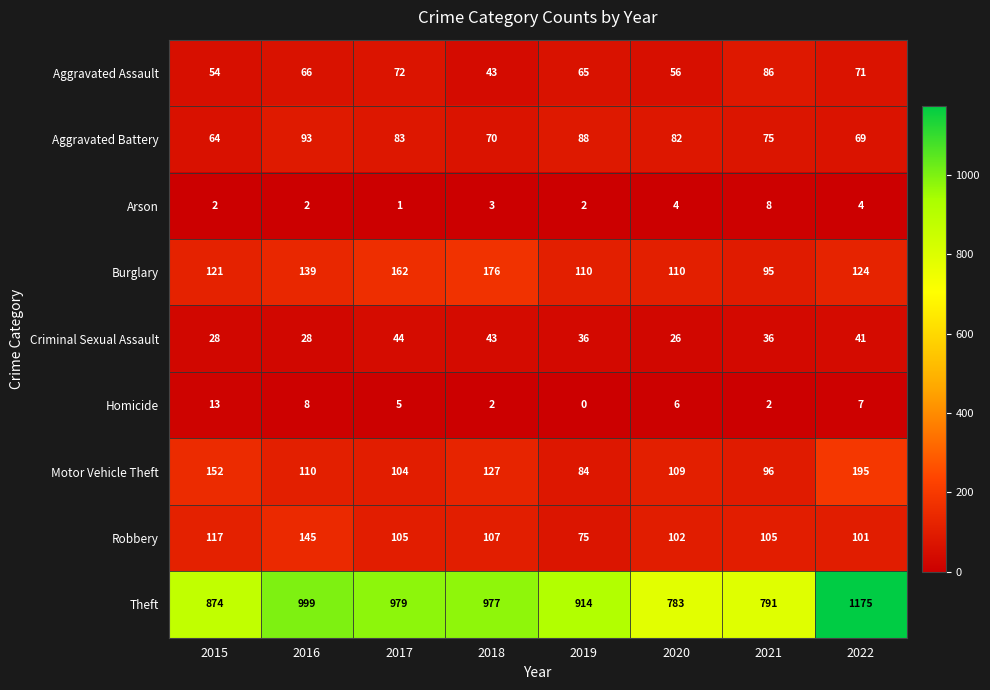

What is the spread (max minus min) of values at 2019?

914